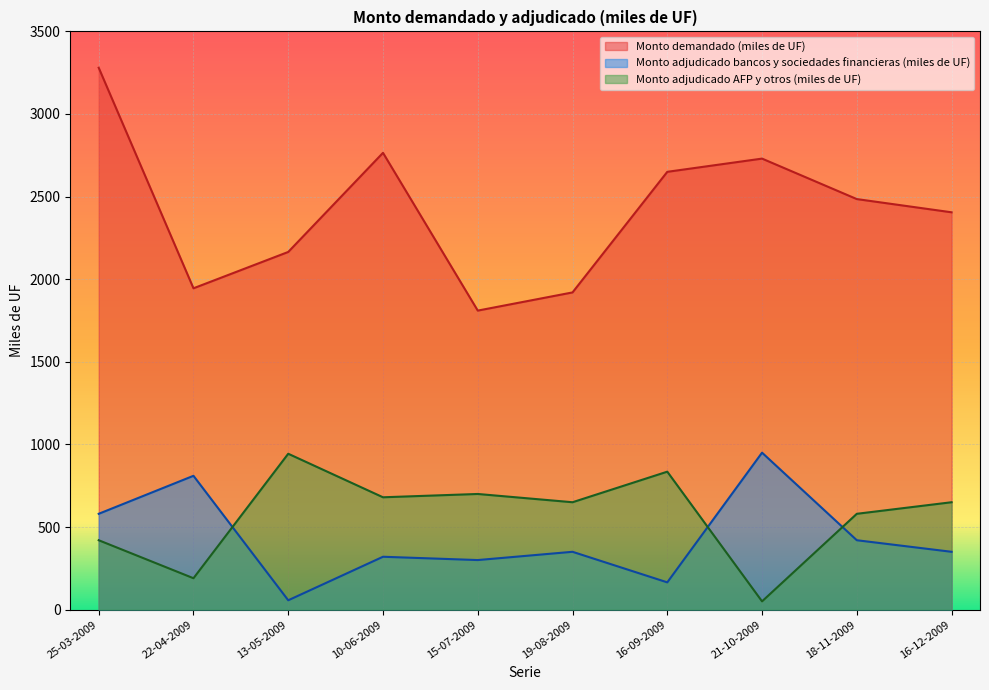

True or false: Monto adjudicado AFP y otros (miles de UF) and Monto demandado (miles de UF) intersect in this chart.

False